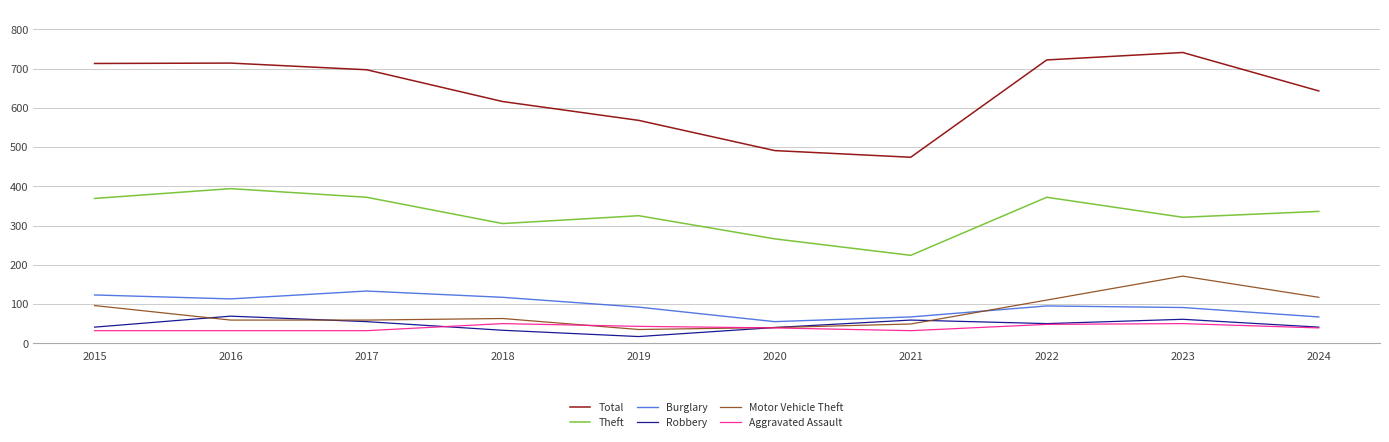

The value of Aggravated Assault at 2024 is 68. True or false?

False